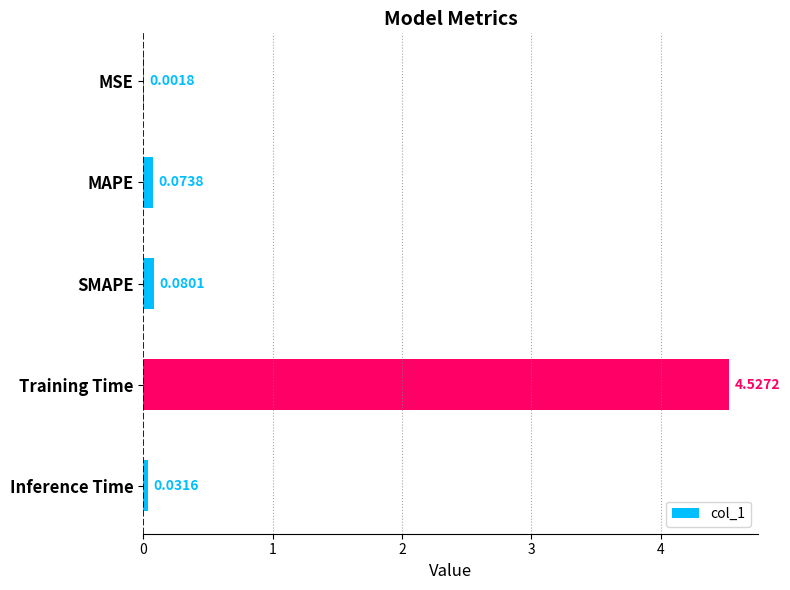

What is the sum of all values?

4.7